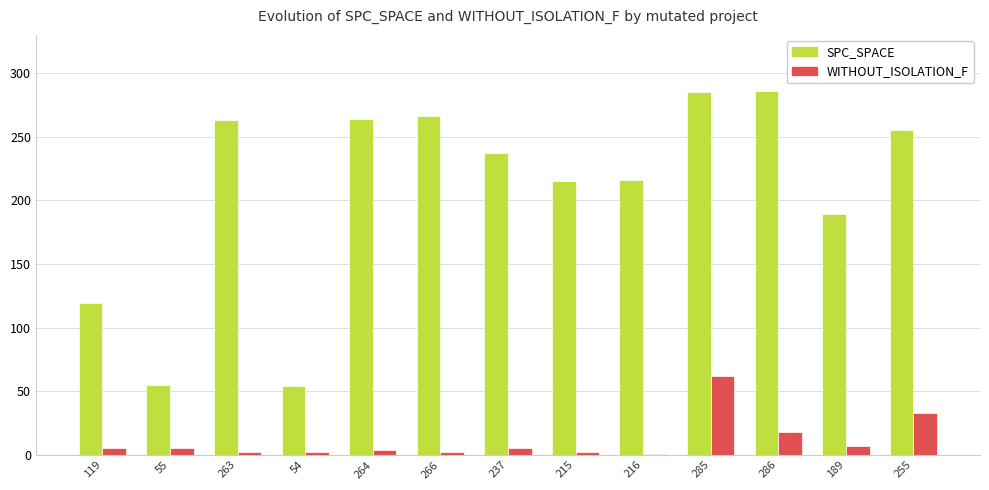

Rank the series at 237 from highest to lowest value.

SPC_SPACE, WITHOUT_ISOLATION_F